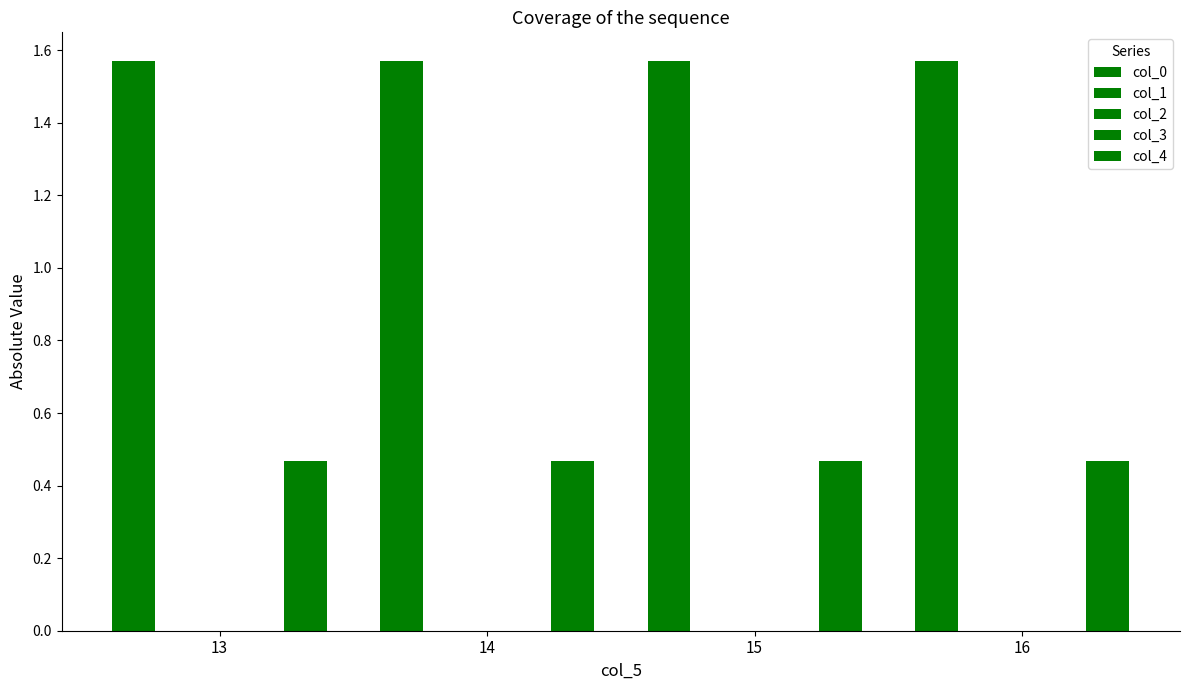

Count the number of categories in the chart.

4